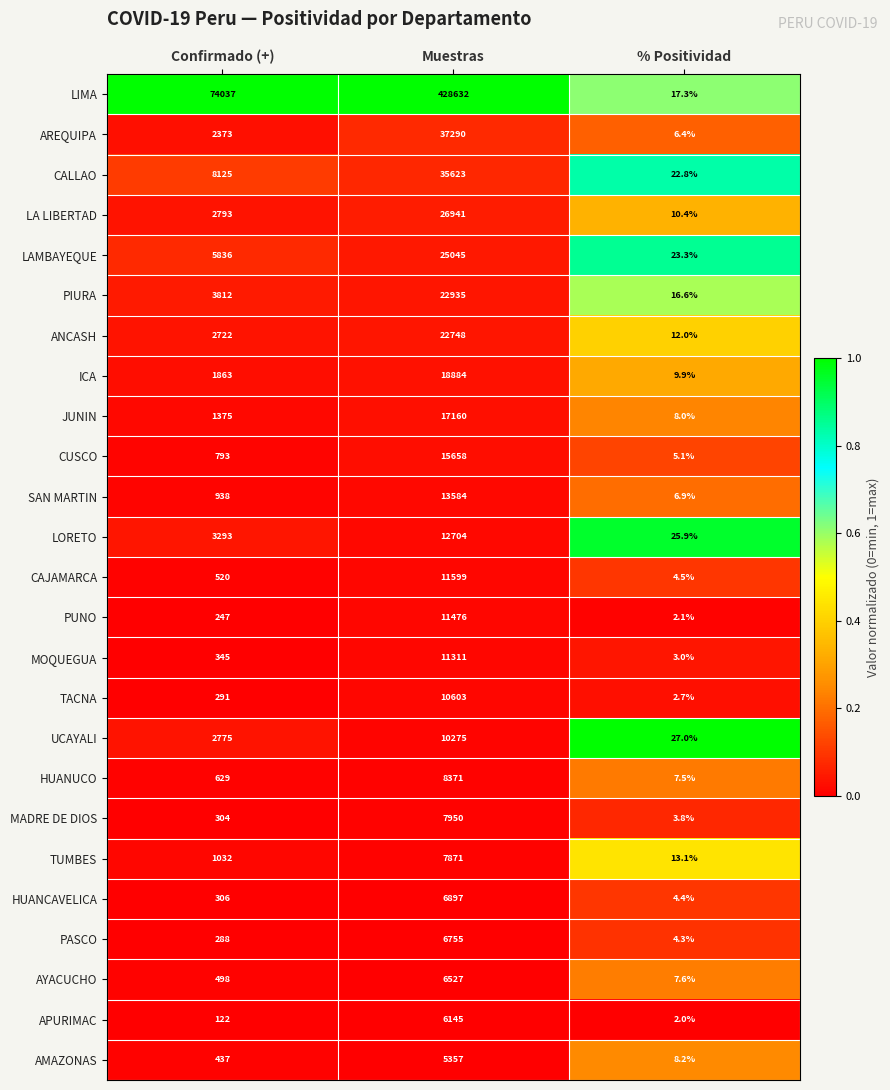

Which series has the largest total across all categories?

LIMA